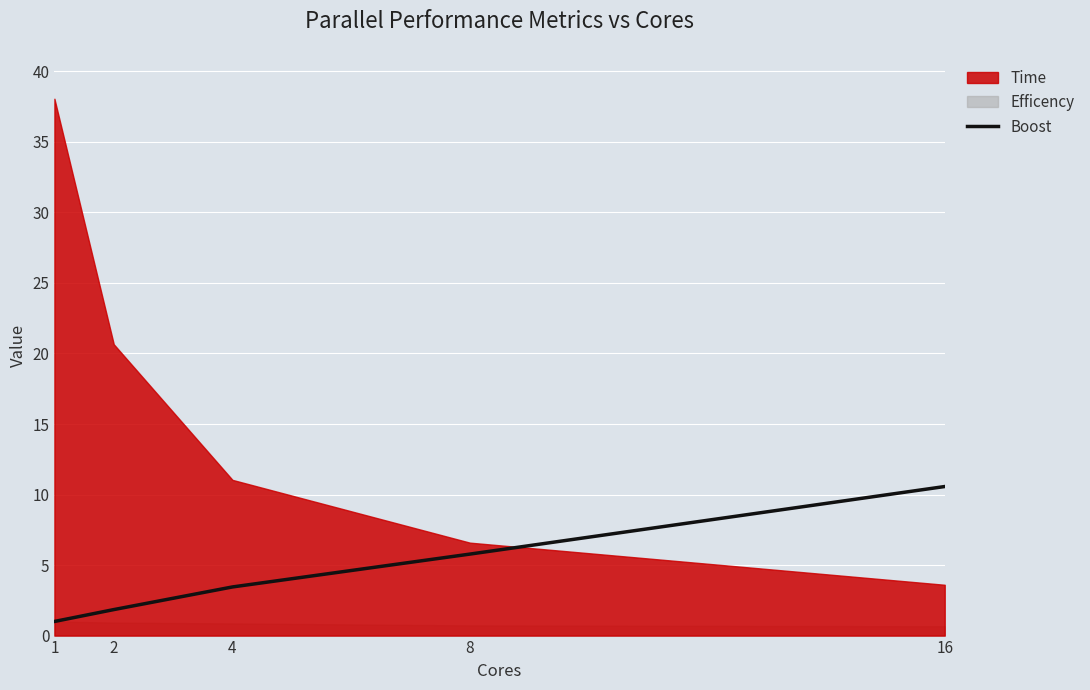

Which has a higher value, 2 or 1?

2